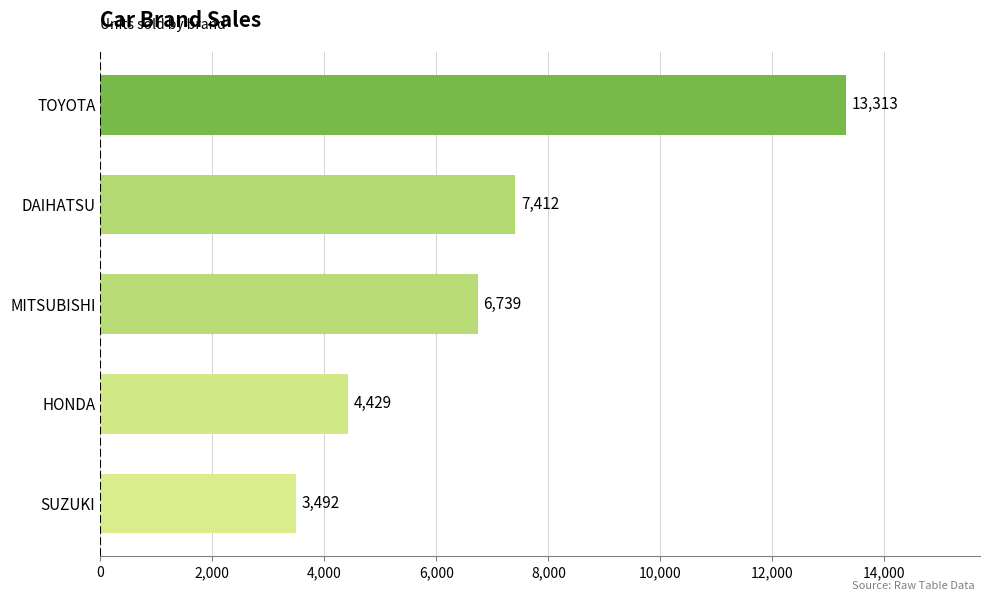

Is it true that the value at MITSUBISHI is 6739?

True